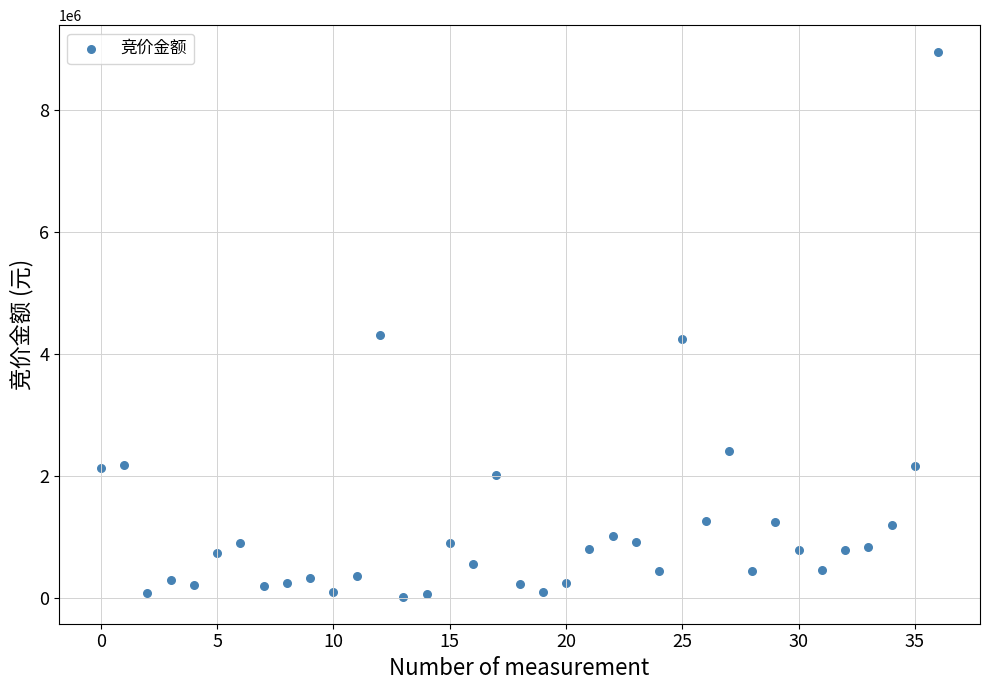

What is the range of Y values (max minus min)?

8921088